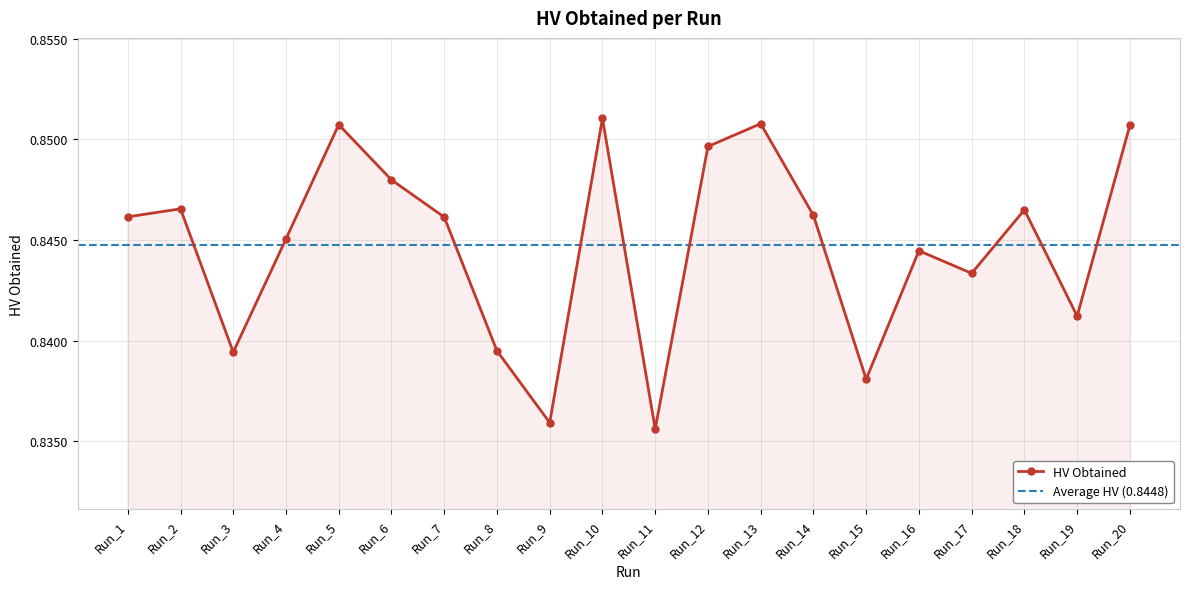

What is the average value?

0.8